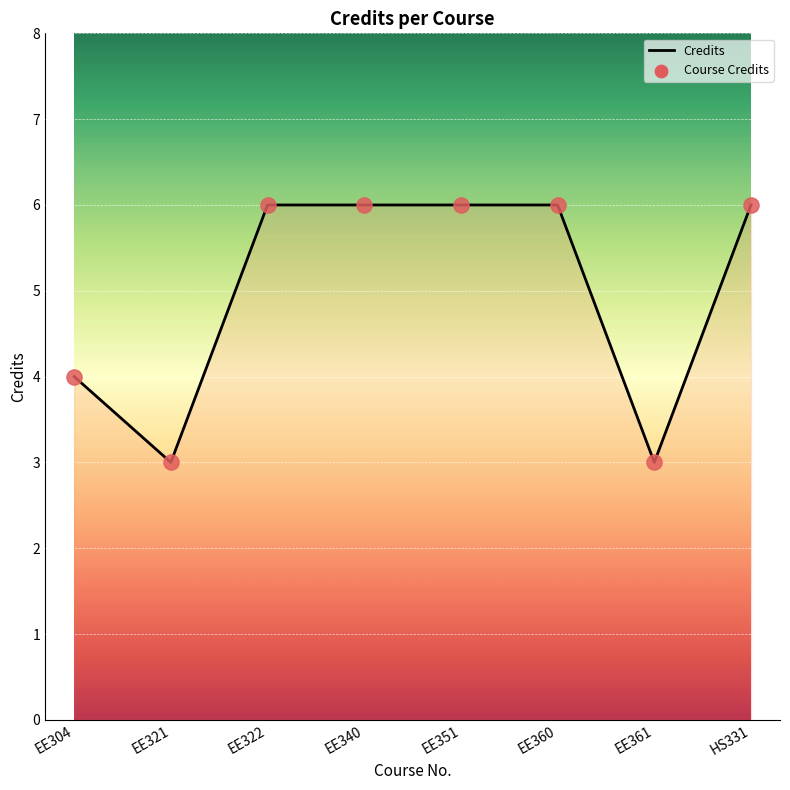

Which has a higher value, EE360 or EE304?

EE360